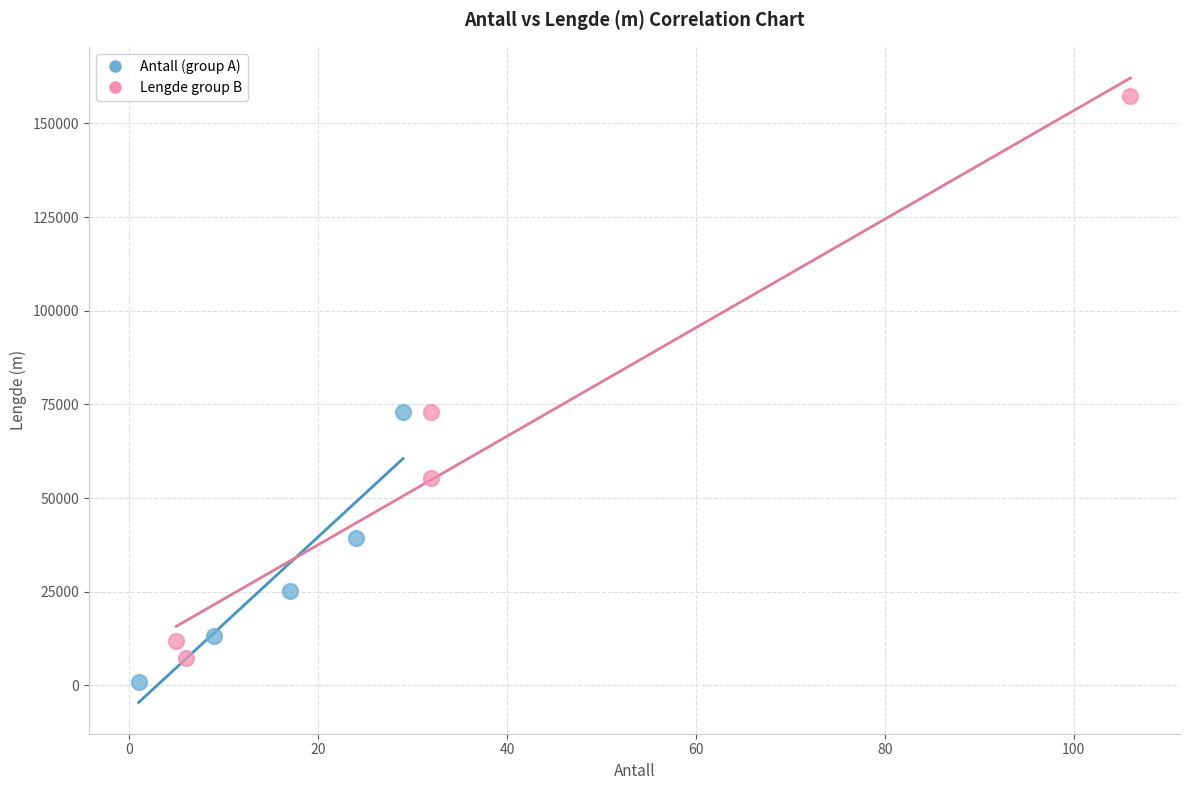

Which series contains the lowest Y value?

Antall (group A)